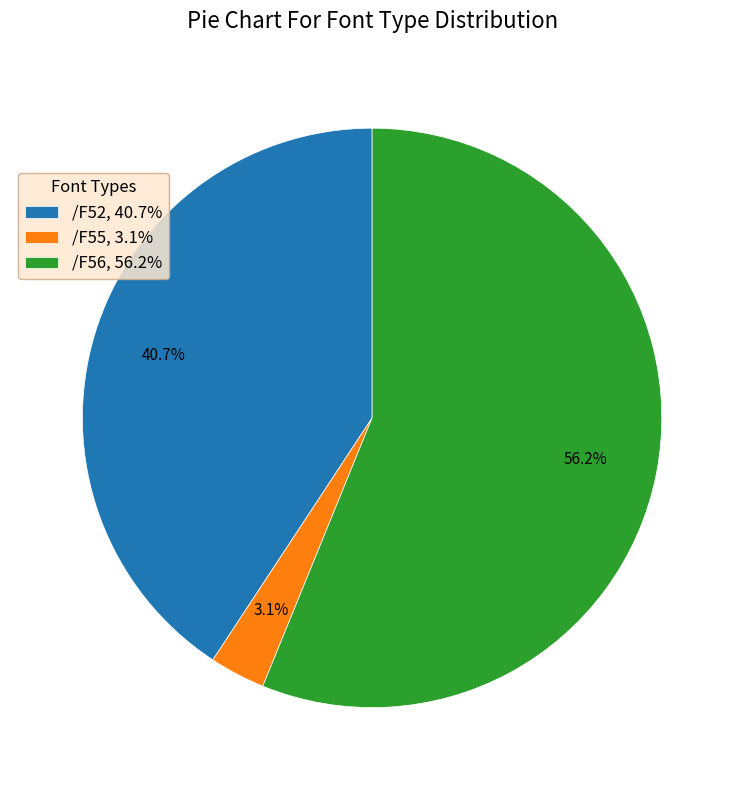

What is the ratio of the value at /F52, 40.7% to the value at /F55, 3.1%?

13.1